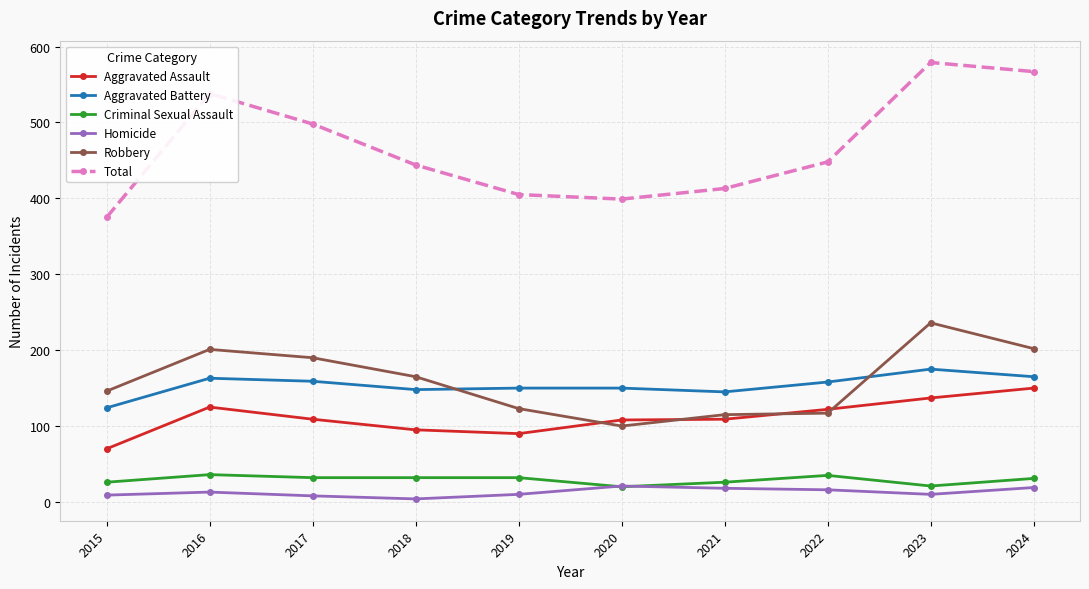

What is the maximum value shown in the chart?

579